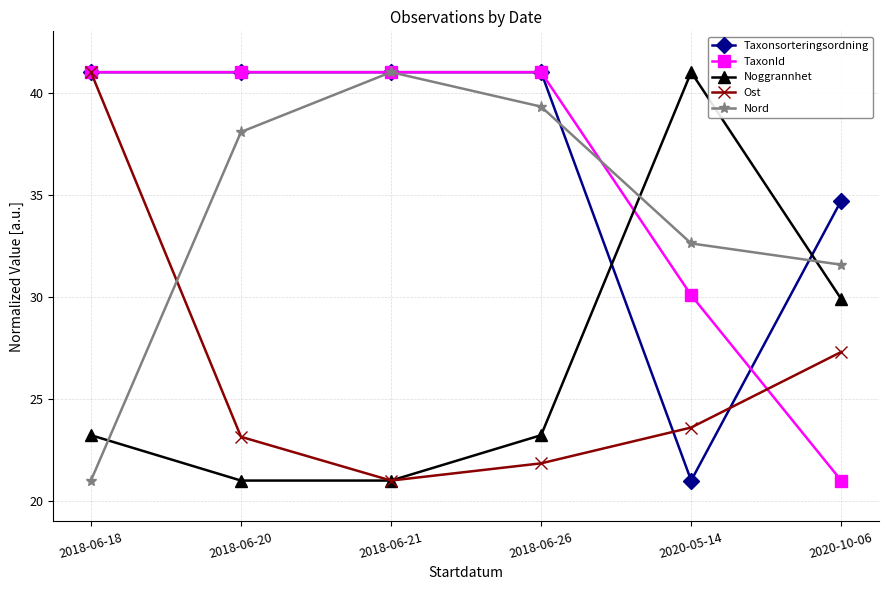

What value does the Nord series have at 2020-10-06?

31.6